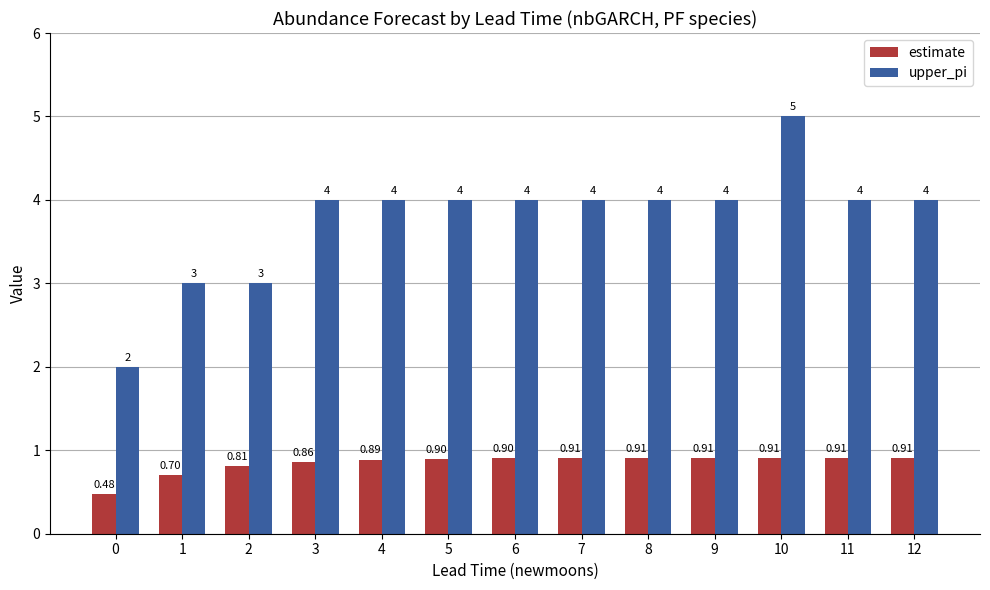

Which series has the largest total across all categories?

upper_pi